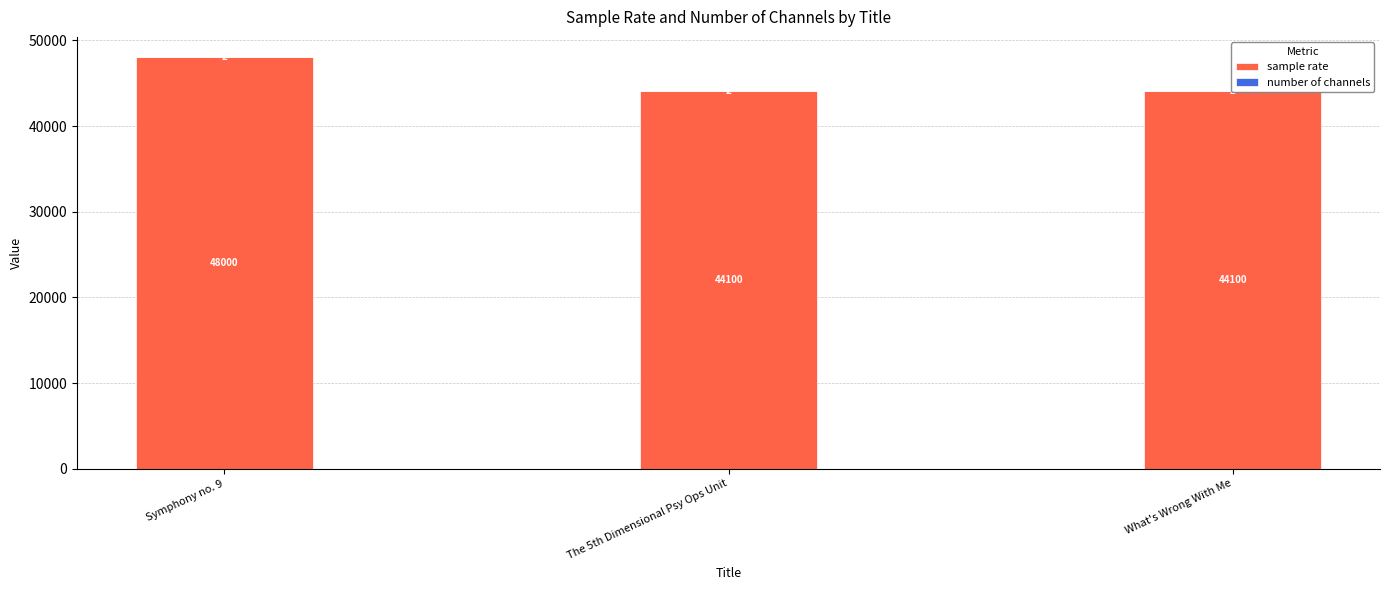

At how many categories does at least one series exceed 43356?

3